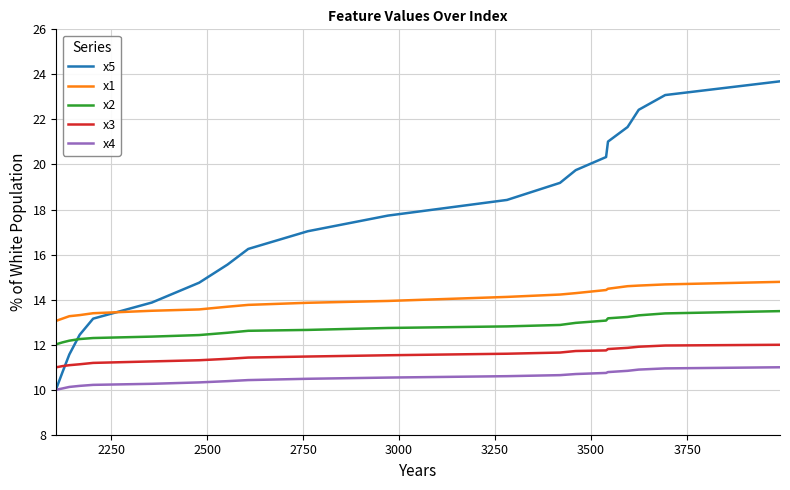

Which series has the largest total across all categories?

x5